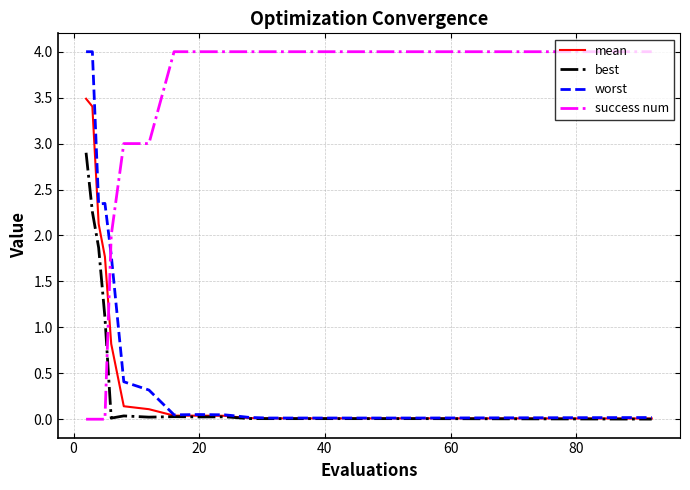

What is the greatest value displayed?

4.0